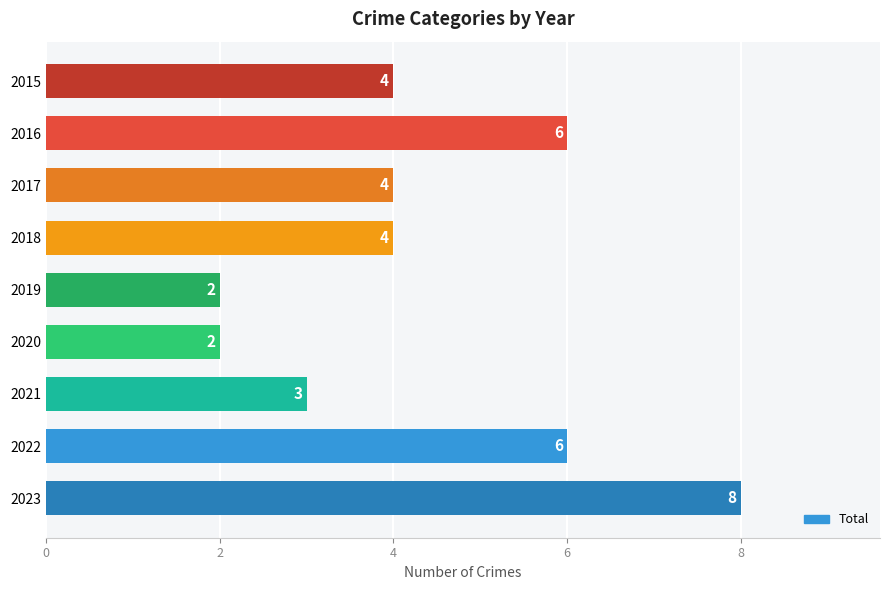

What is the value of the 2nd bar from the top?

6